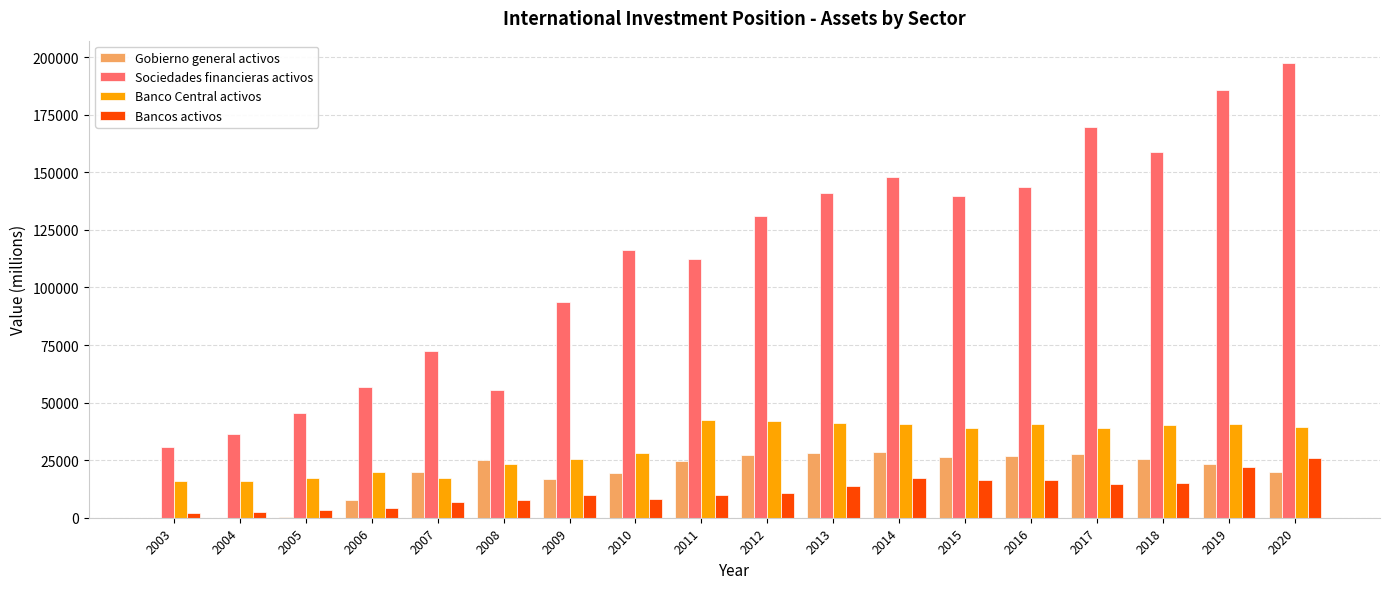

Read the Banco Central activos value at 2006, to the nearest 100.

19700